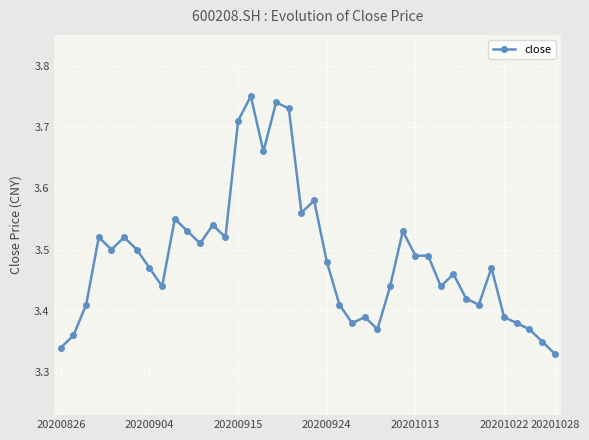

True or false: there are more than 1 points higher than both neighbors.

True